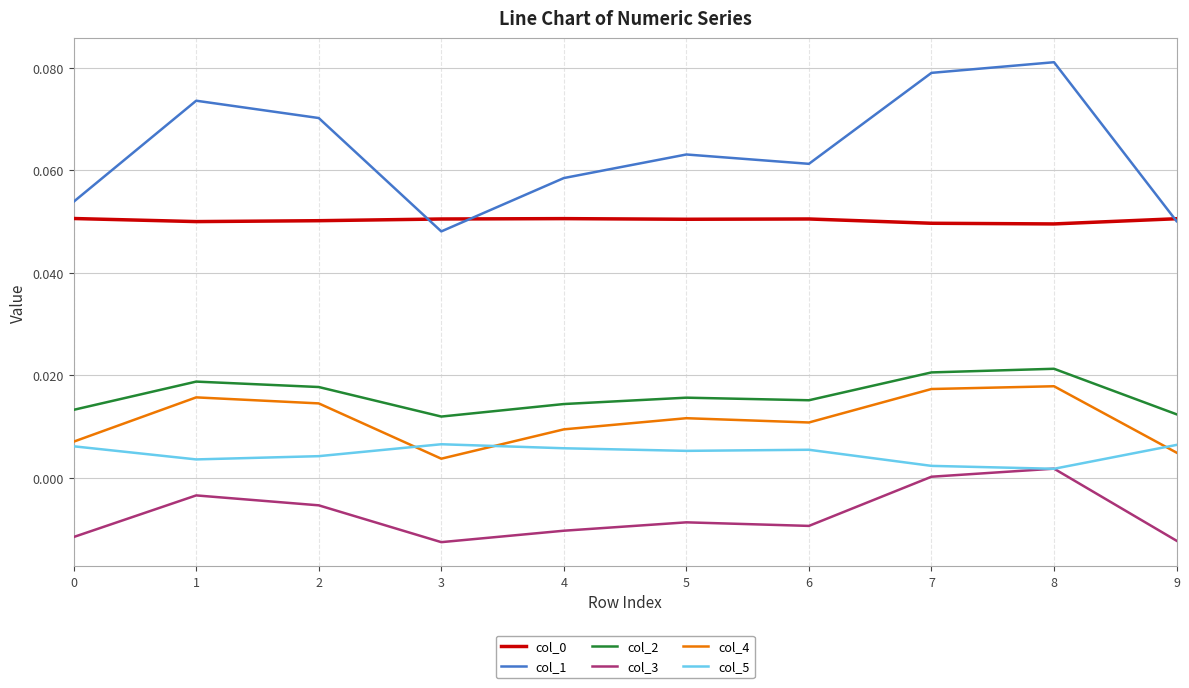

Is the value of col_3 at 8 greater than the value of col_2 at 0?

No